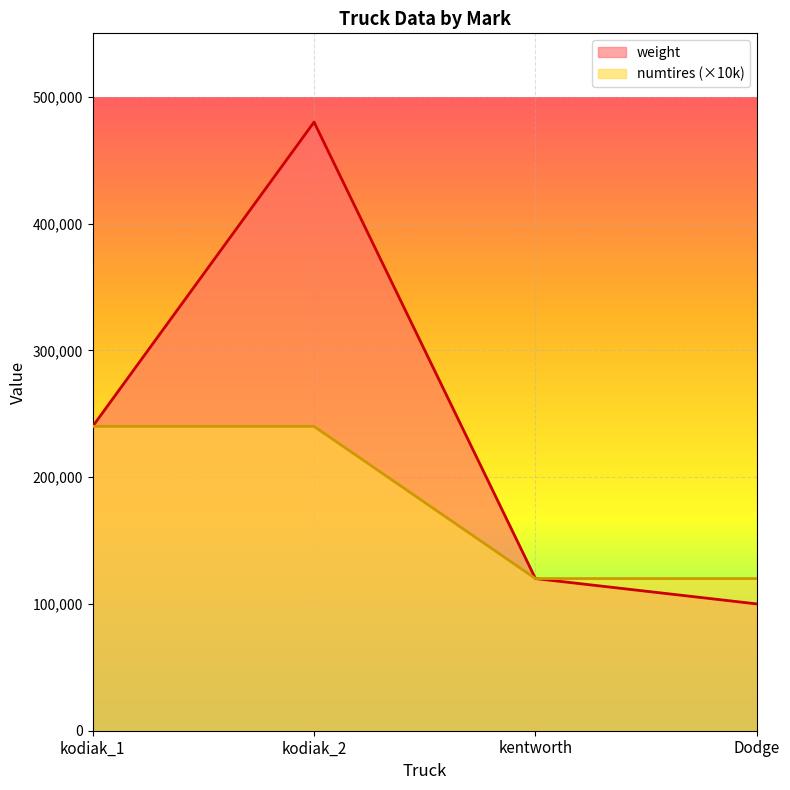

Where is numtires nearest to the value 180000?

kodiak_1